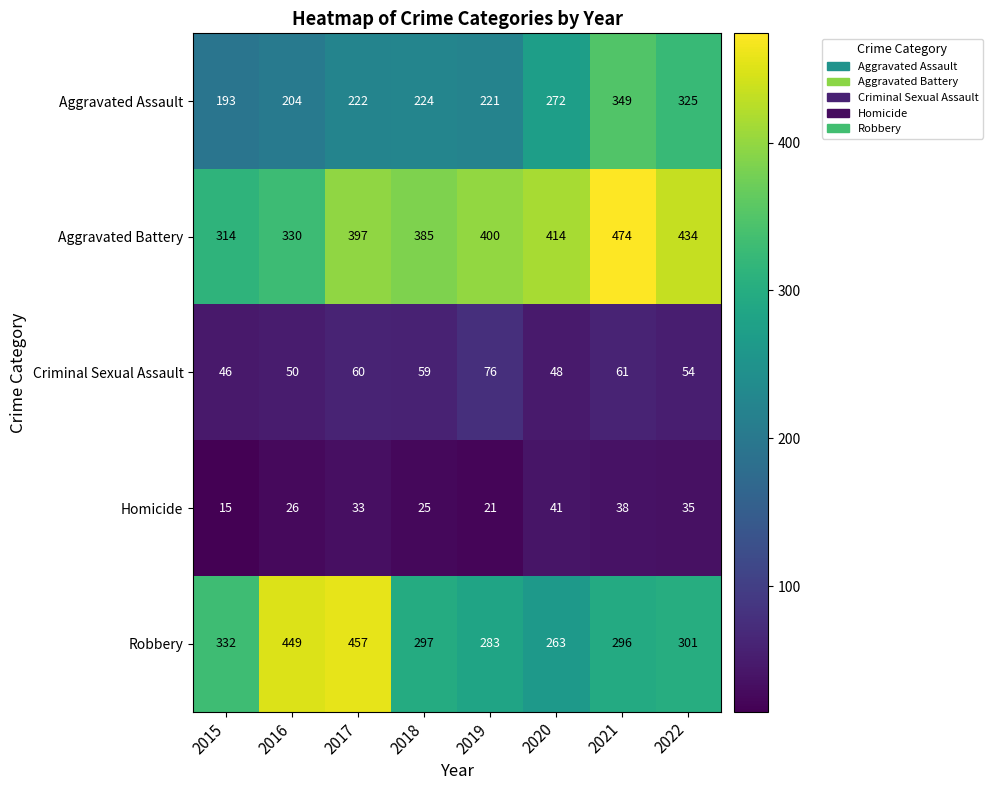

What is the difference between the highest and lowest values at 2022?

399